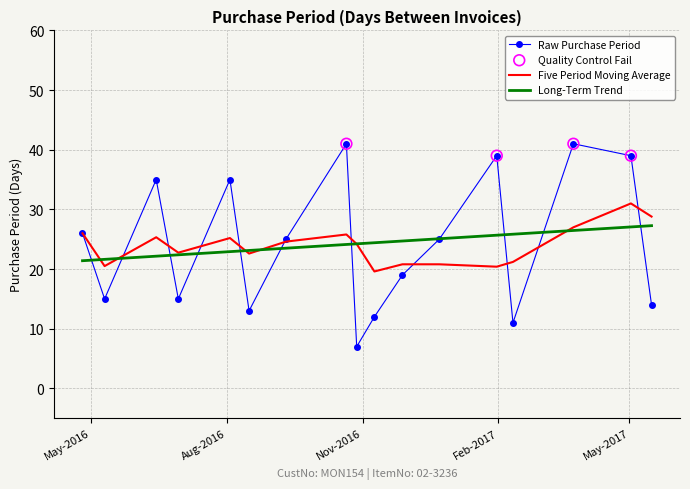

What is the greatest value displayed?

41.0